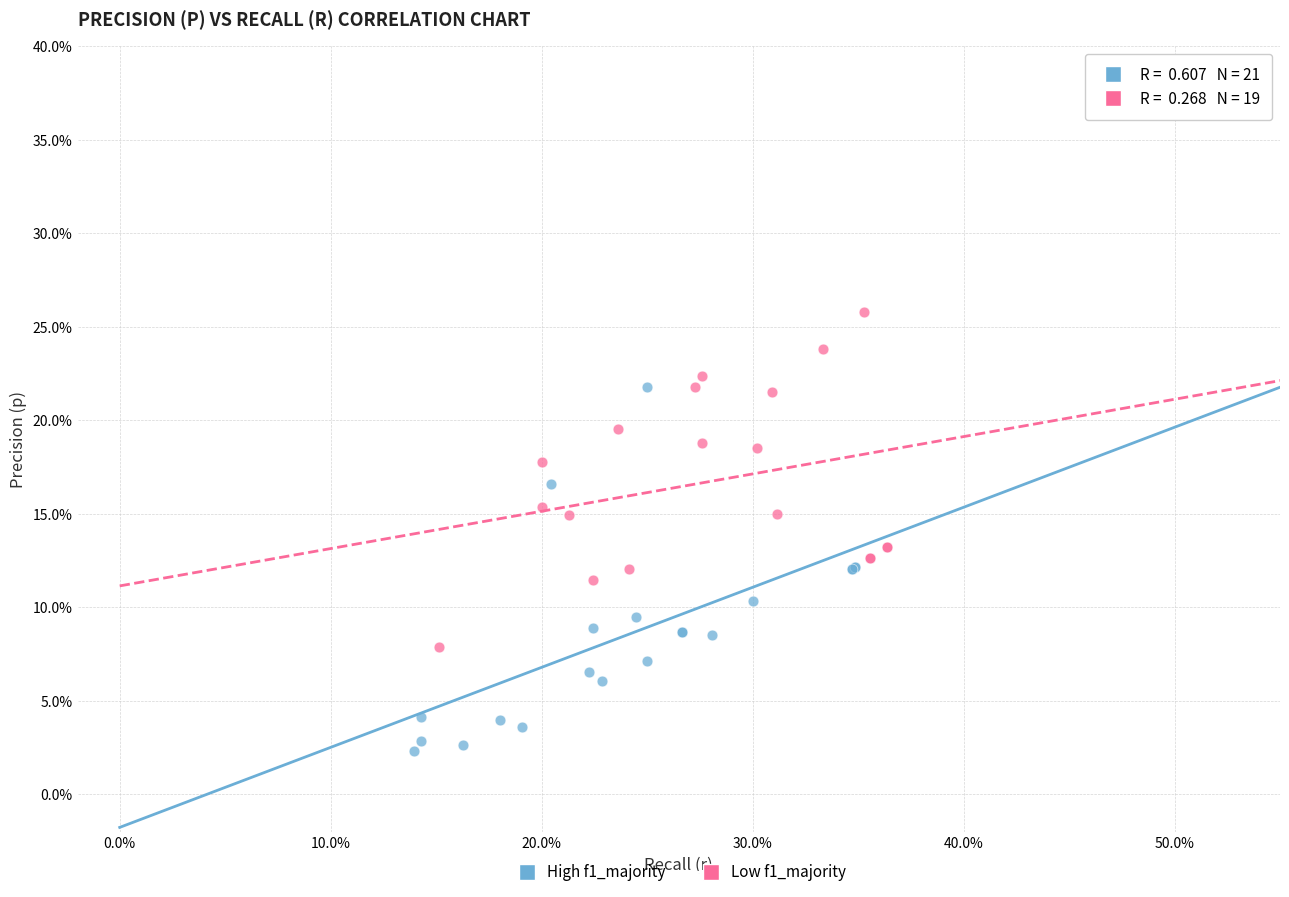

What are all the series names shown in the legend?

High f1_majority, Low f1_majority